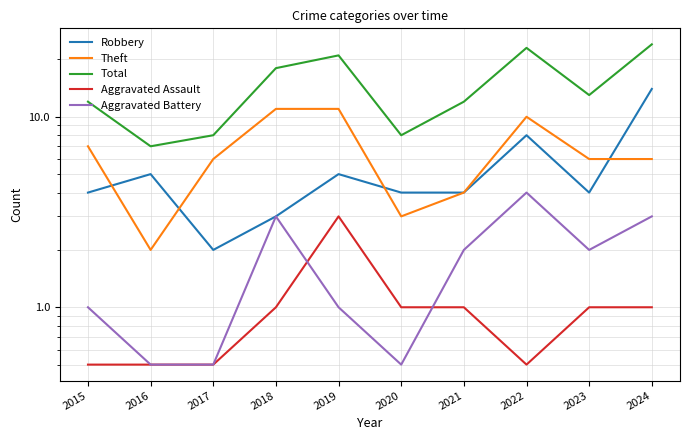

At how many categories does at least one series exceed 16?

4